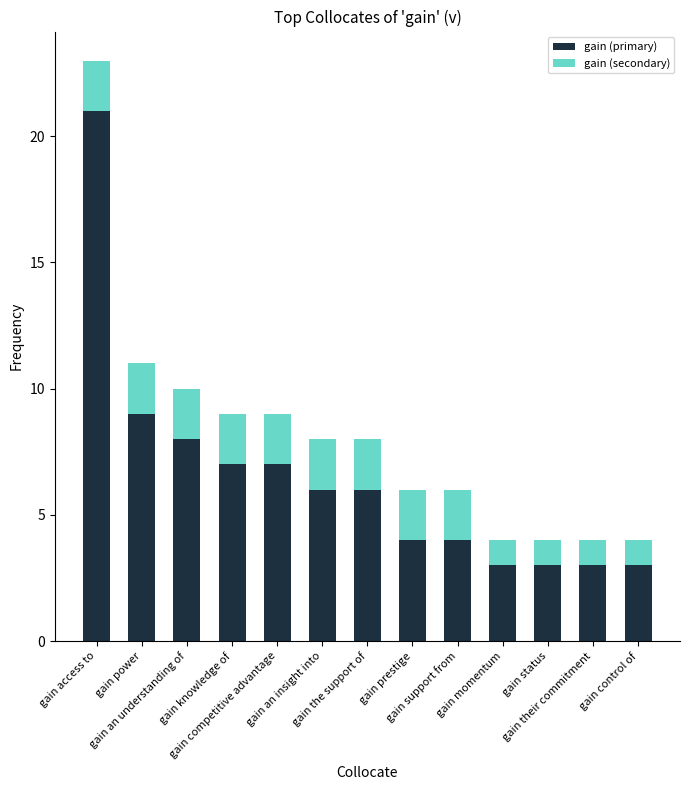

What is the highest value of the gain (primary) series?

21